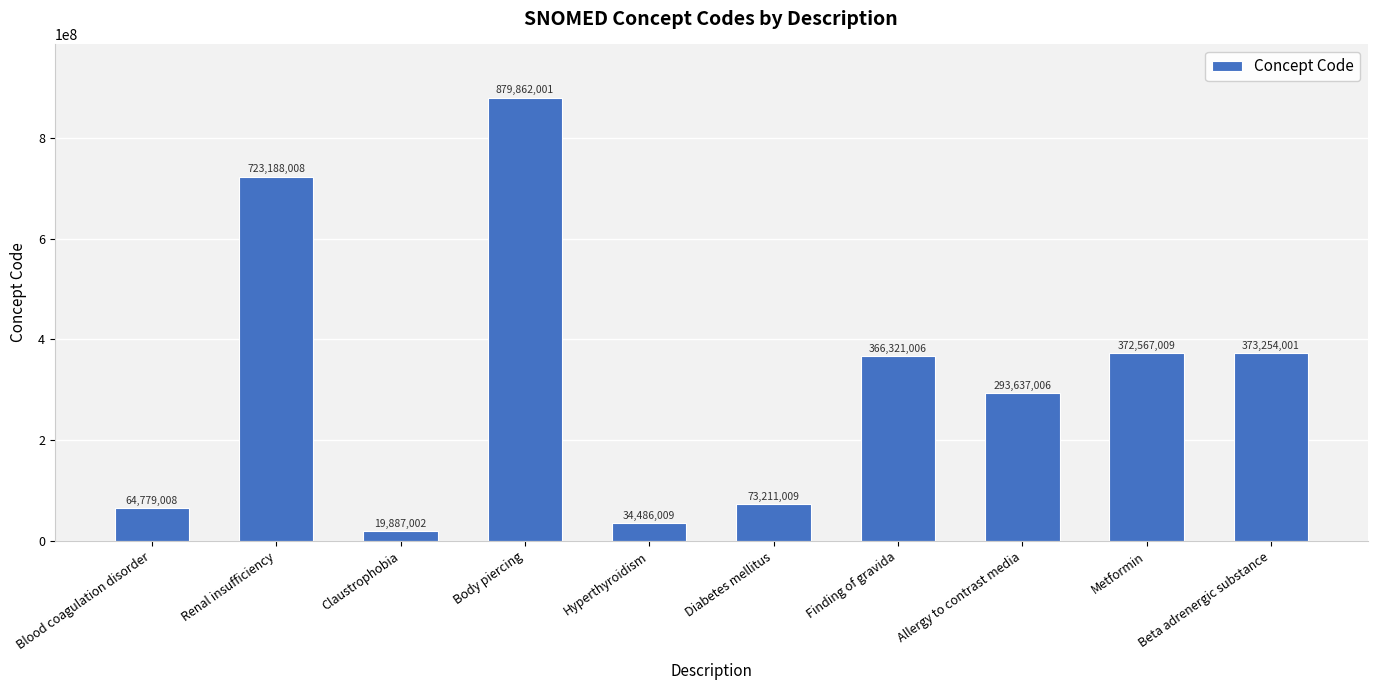

Which category has the lowest value across all series?

Claustrophobia